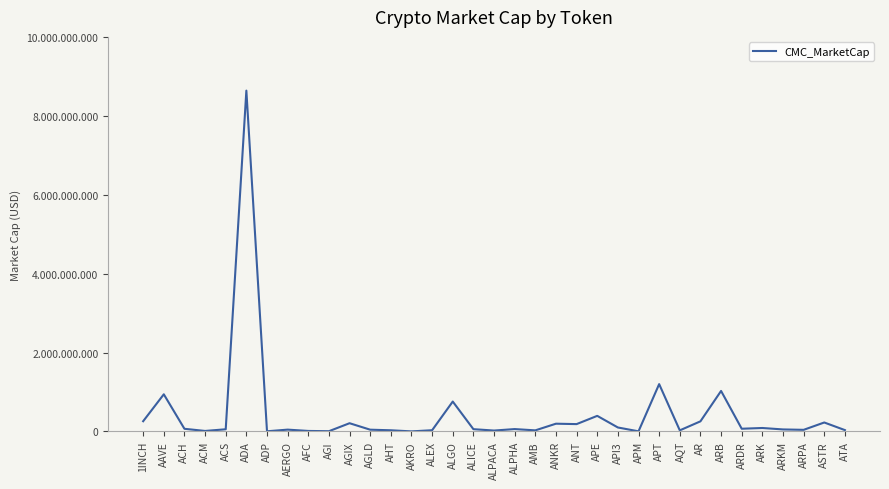

Does the chart have visible grid lines?

No